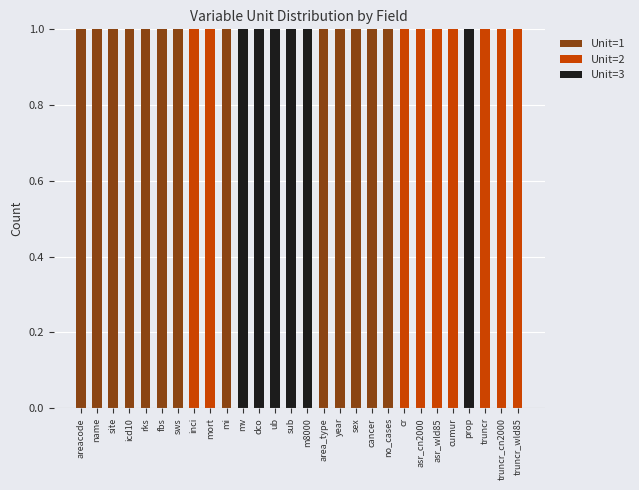

What are all the series names shown in the legend?

Unit=1, Unit=2, Unit=3